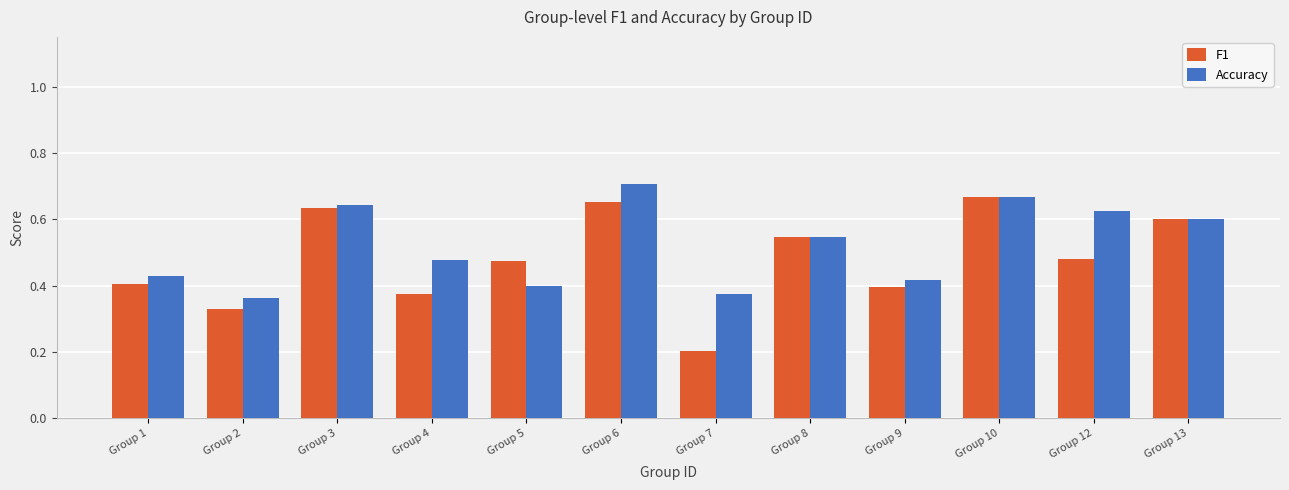

Which series has the widest spread of values?

F1